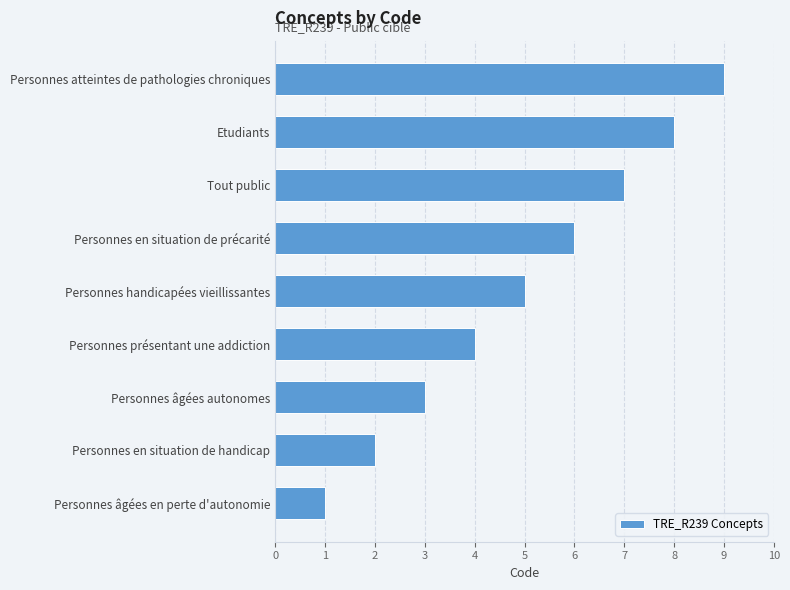

What is the difference between the values at Personnes atteintes de pathologies chroniques and Personnes en situation de précarité?

3